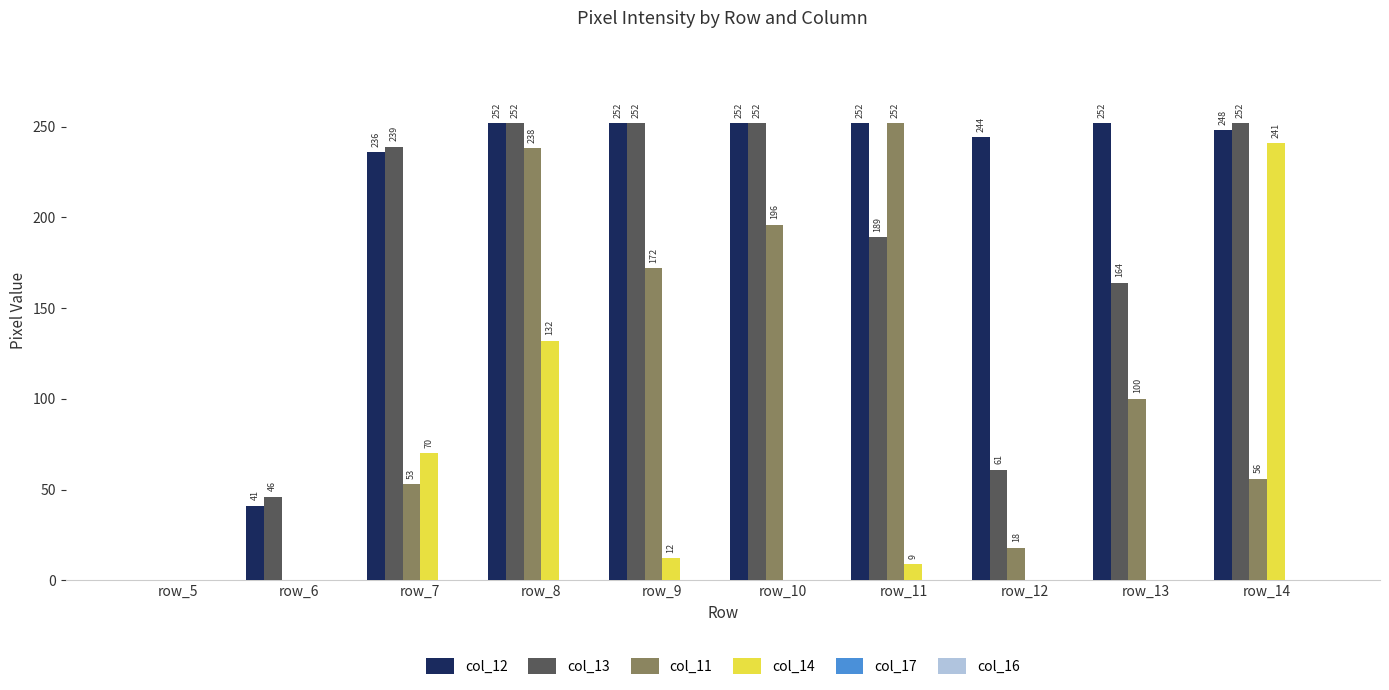

Which series has the largest total across all categories?

col_12